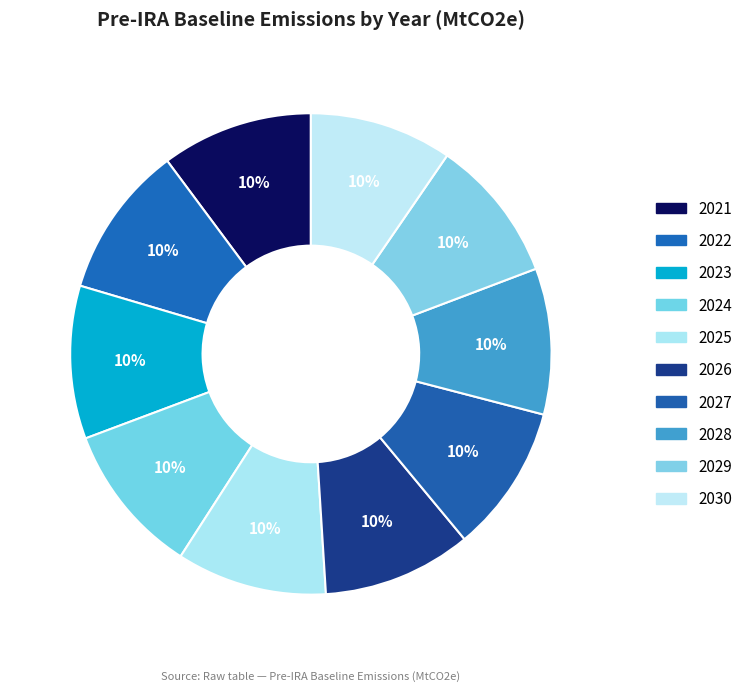

Rank the categories by value from lowest to highest.

2030, 2029, 2028, 2027, 2026, 2025, 2021, 2024, 2022, 2023